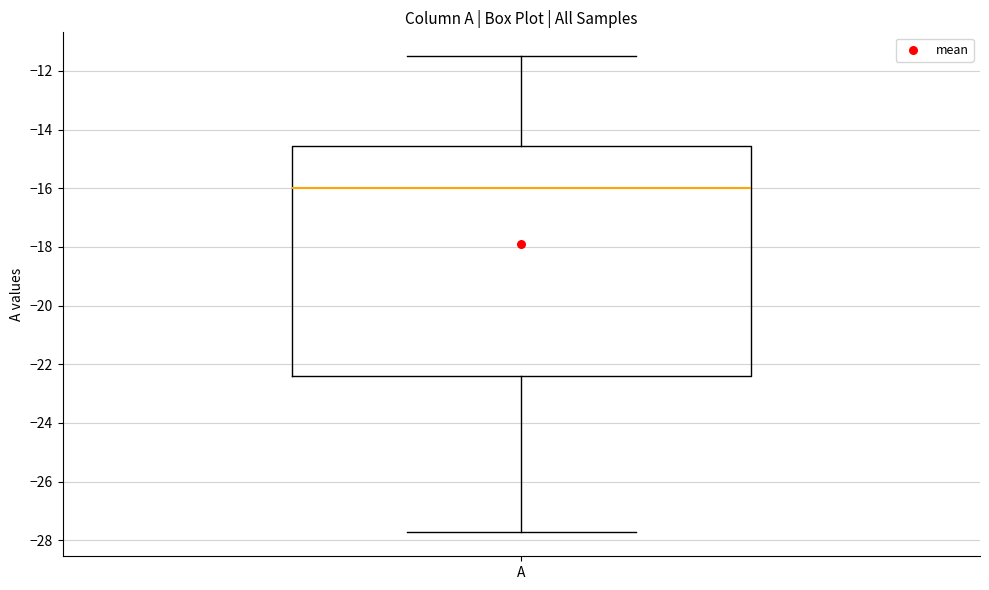

Where does the median line of the box for A sit on the y-axis? The values are not printed on the chart, so give them approximately, as read against the axis.

-16.0